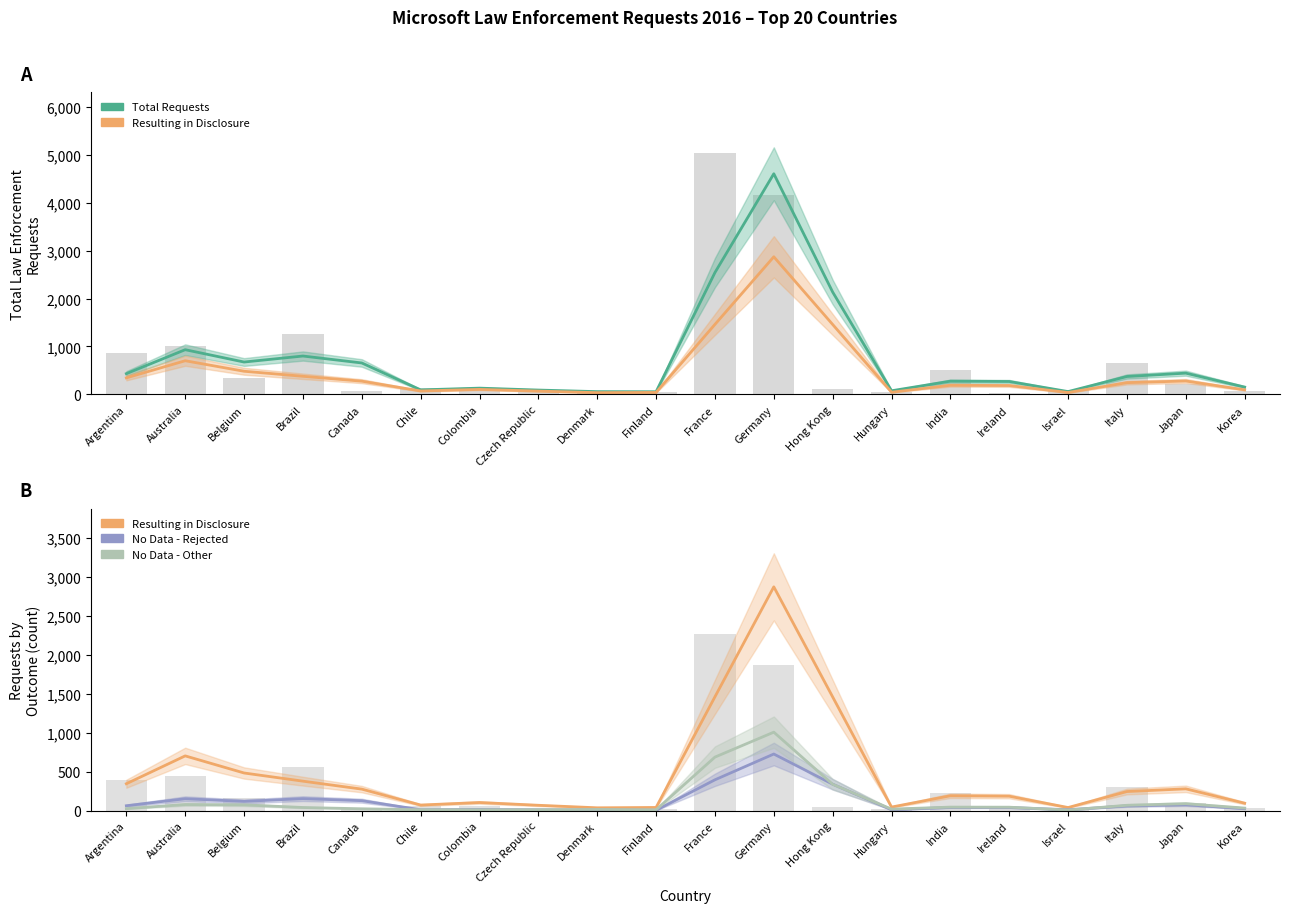

How many values in the Total Requests series are below 374?

10